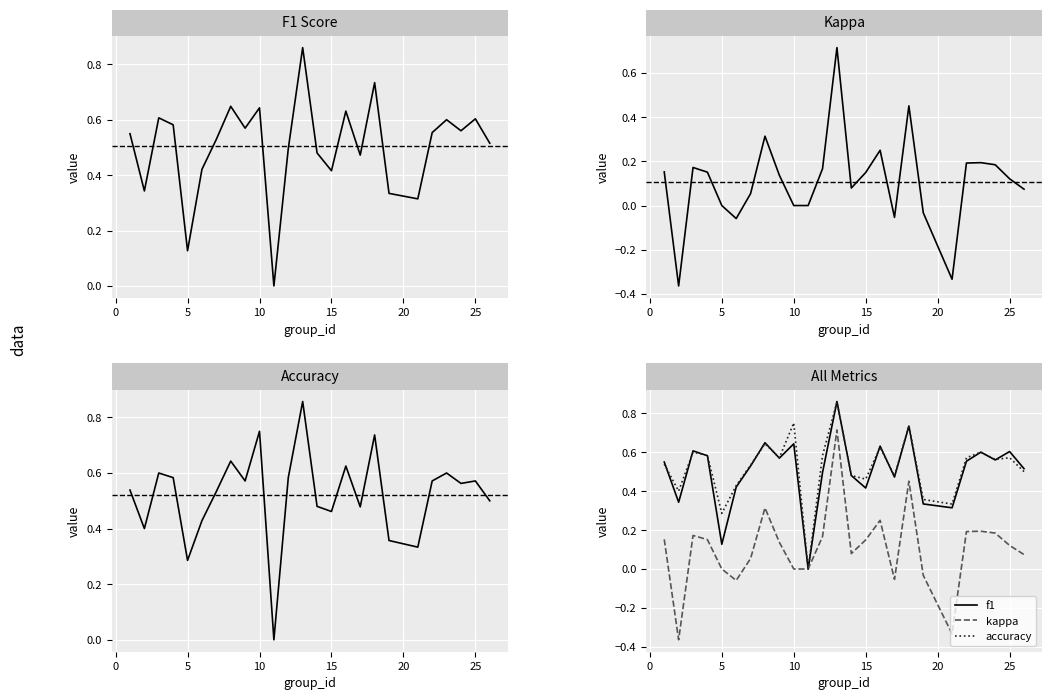

Reading left to right, what are all the values shown in this chart?

F1 Score: 0.5	0.3	0.6	0.6	0.1	0.4	0.5	0.6	0.6	0.6	0.0	0.5	0.9	0.5	0.4	0.6	0.5	0.7	0.3	0.3	0.6	0.6	0.6	0.6	0.5
Kappa: 0.2	-0.4	0.2	0.2	0.0	-0.1	0.1	0.3	0.1	0.0	0.0	0.2	0.7	0.1	0.1	0.2	-0.1	0.5	-0.0	-0.3	0.2	0.2	0.2	0.1	0.1
Accuracy: 0.5	0.4	0.6	0.6	0.3	0.4	0.5	0.6	0.6	0.8	0.0	0.6	0.9	0.5	0.5	0.6	0.5	0.7	0.4	0.3	0.6	0.6	0.6	0.6	0.5
f1: 0.5	0.3	0.6	0.6	0.1	0.4	0.5	0.6	0.6	0.6	0.0	0.5	0.9	0.5	0.4	0.6	0.5	0.7	0.3	0.3	0.6	0.6	0.6	0.6	0.5
kappa: 0.2	-0.4	0.2	0.2	0.0	-0.1	0.1	0.3	0.1	0.0	0.0	0.2	0.7	0.1	0.1	0.2	-0.1	0.5	-0.0	-0.3	0.2	0.2	0.2	0.1	0.1
accuracy: 0.5	0.4	0.6	0.6	0.3	0.4	0.5	0.6	0.6	0.8	0.0	0.6	0.9	0.5	0.5	0.6	0.5	0.7	0.4	0.3	0.6	0.6	0.6	0.6	0.5